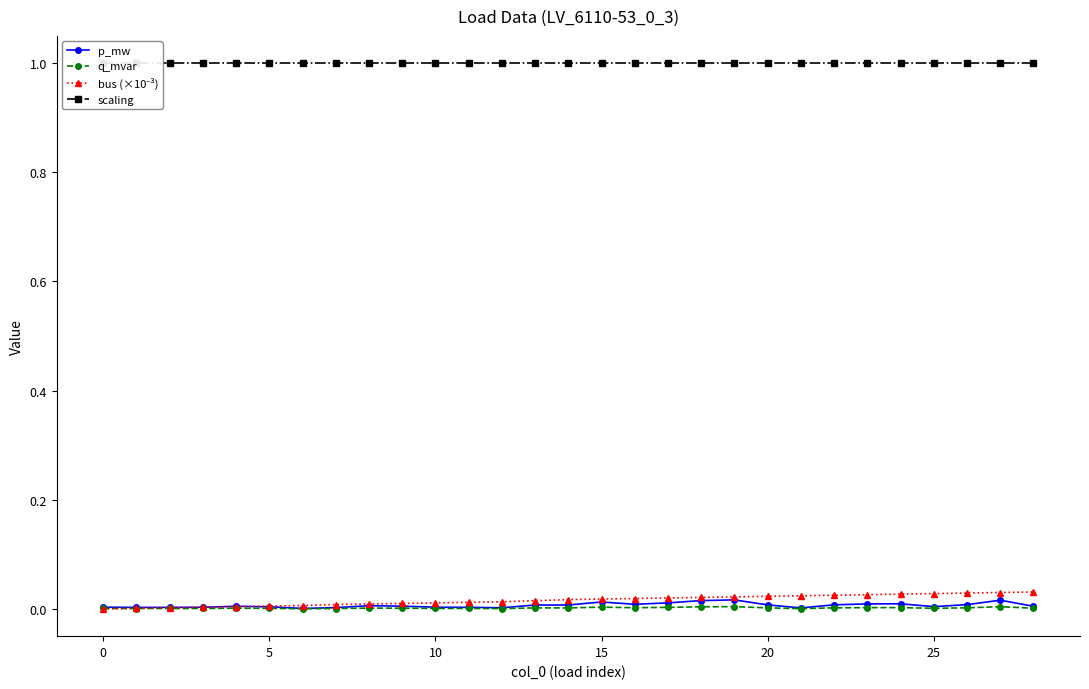

Reading left to right, what are all the values shown in this chart?

p_mw: 0.0	0.0	0.0	0.0	0.0	0.0	0.0	0.0	0.0	0.0	0.0	0.0	0.0	0.0	0.0	0.0	0.0	0.0	0.0	0.0	0.0	0.0	0.0	0.0	0.0	0.0	0.0	0.0	0.0
q_mvar: 0.0	0.0	0.0	0.0	0.0	0.0	0.0	0.0	0.0	0.0	0.0	0.0	0.0	0.0	0.0	0.0	0.0	0.0	0.0	0.0	0.0	0.0	0.0	0.0	0.0	0.0	0.0	0.0	0.0
bus (×10⁻³): 0.0	0.0	0.0	0.0	0.0	0.0	0.0	0.0	0.0	0.0	0.0	0.0	0.0	0.0	0.0	0.0	0.0	0.0	0.0	0.0	0.0	0.0	0.0	0.0	0.0	0.0	0.0	0.0	0.0
scaling: 1.0	1.0	1.0	1.0	1.0	1.0	1.0	1.0	1.0	1.0	1.0	1.0	1.0	1.0	1.0	1.0	1.0	1.0	1.0	1.0	1.0	1.0	1.0	1.0	1.0	1.0	1.0	1.0	1.0